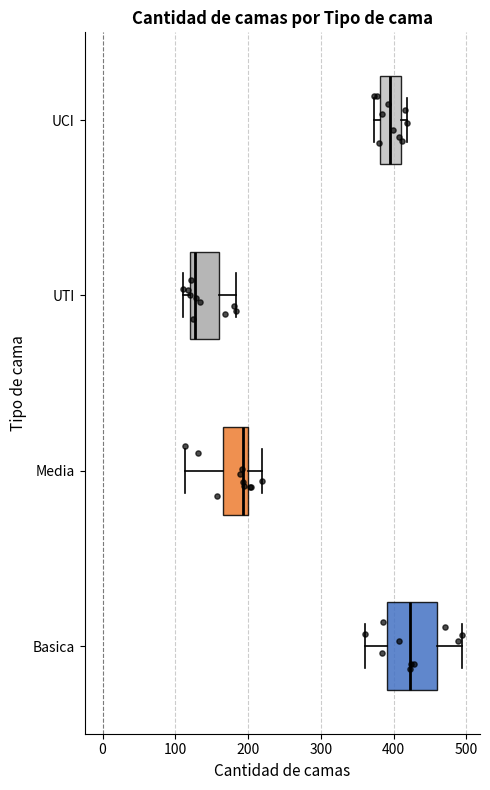

Reading bottom to top, read every box against the x-axis: the position of its median line, the range the box covers, and the ends of its whiskers. The values are not printed on the chart, so give them approximately, as read against the axis.

Basica: median 420, box 390 to 460, whiskers 360 to 490
Media: median 190, box 170 to 200, whiskers 110 to 220
UTI: median 130, box 120 to 160, whiskers 110 to 180
UCI: median 400, box 380 to 410, whiskers 370 to 420